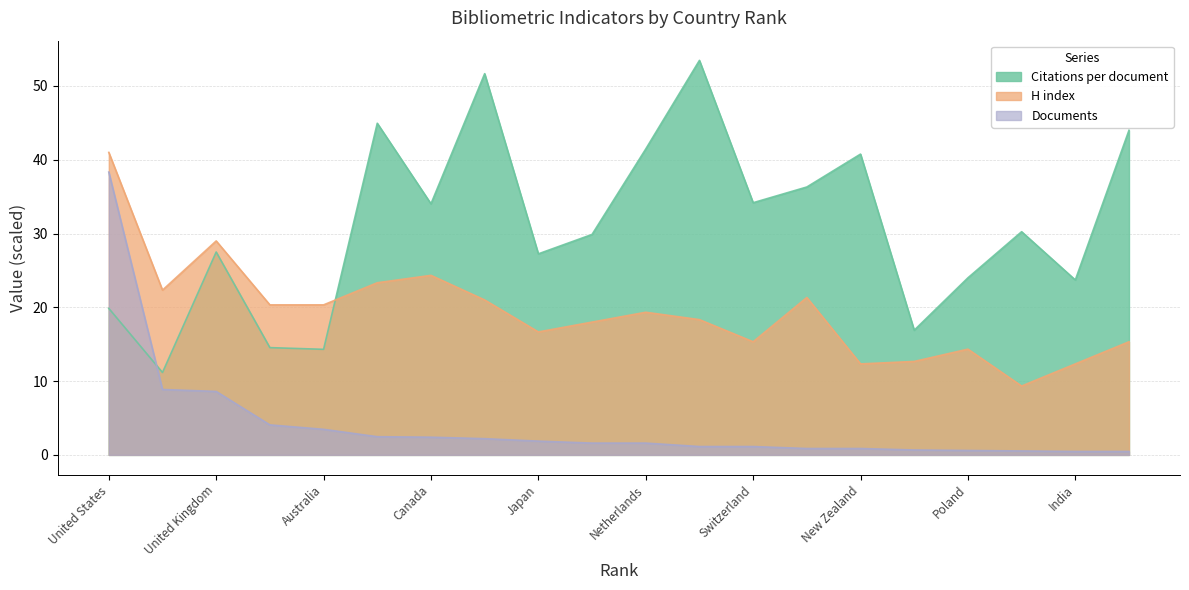

What is the sum of all Documents values?

82.2